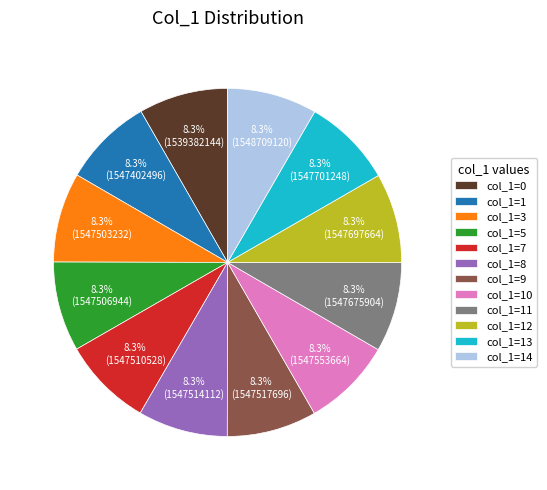

Combined, do col_1=14 and col_1=7 account for over 50%?

No